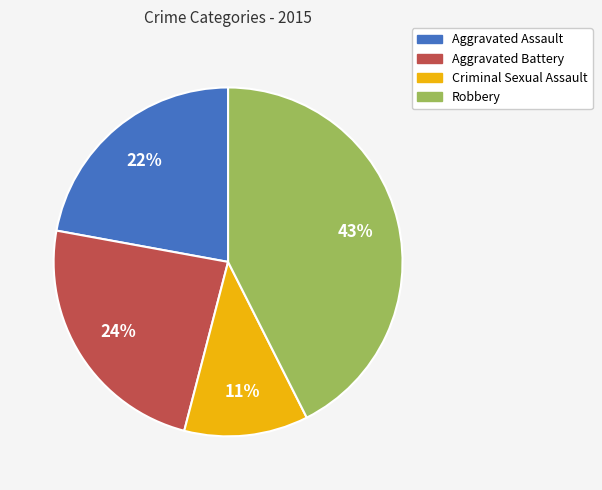

How many slices are in this pie chart?

4